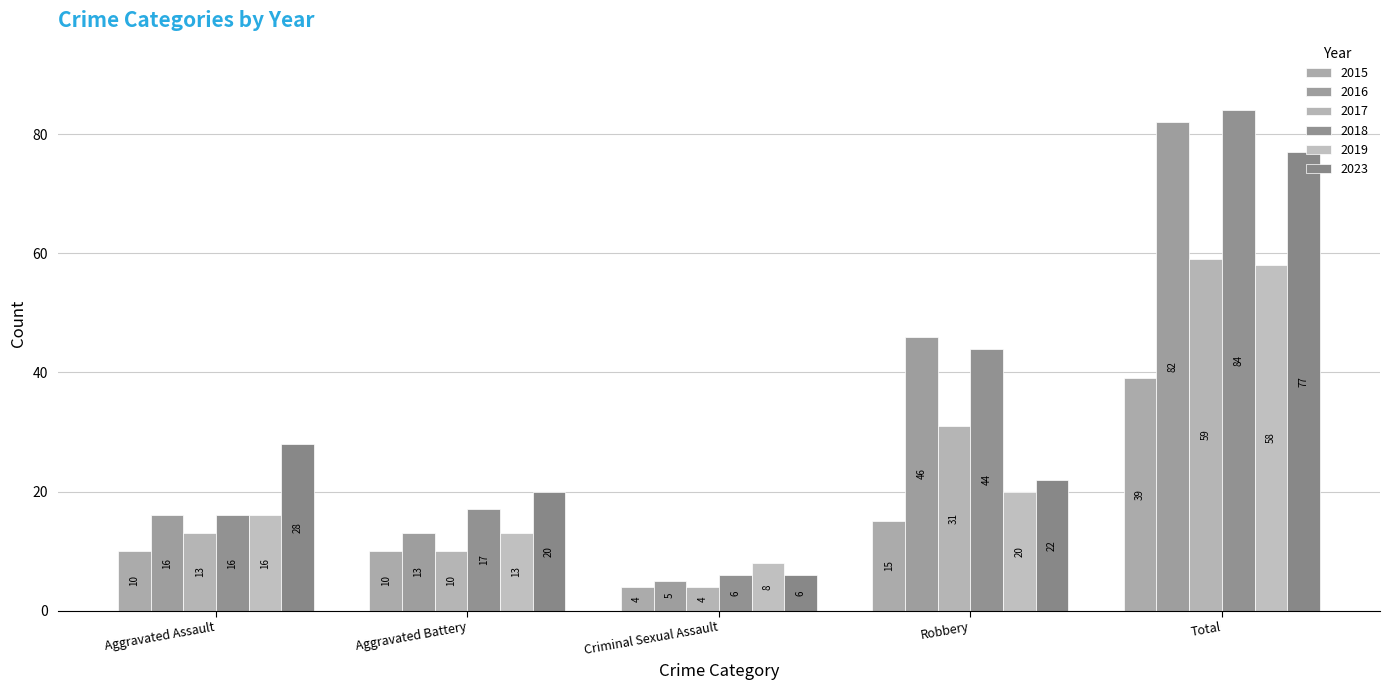

Are the bars grouped side by side (vs. stacked)?

Yes